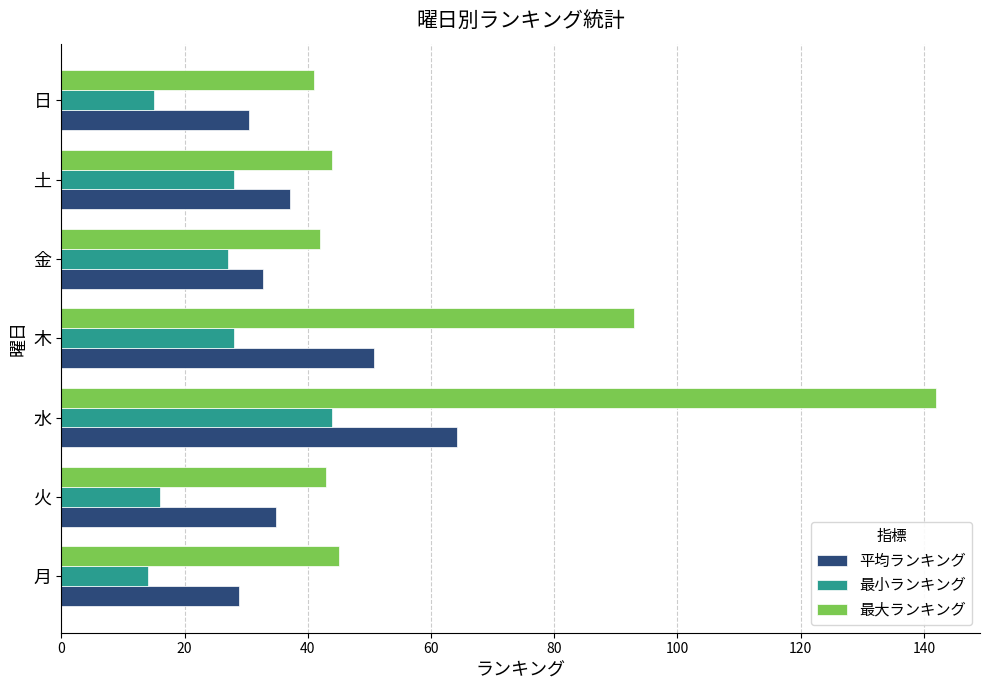

Which series has the largest range (max minus min)?

最大ランキング